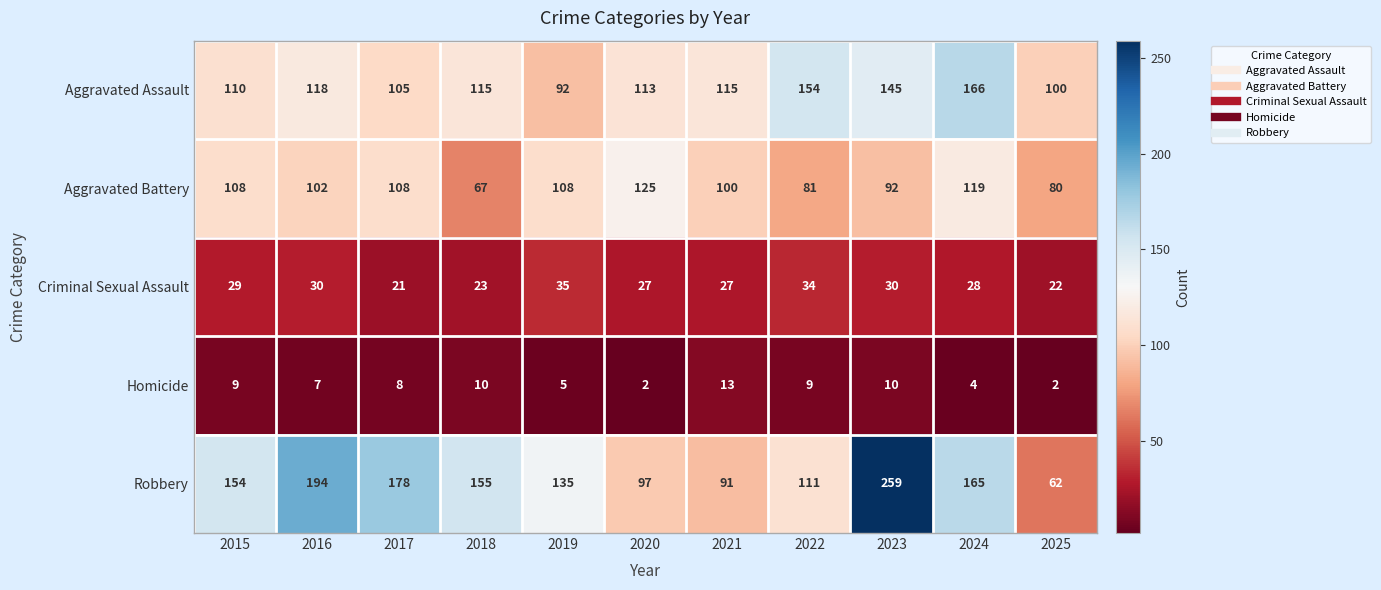

What is the total value across all series at 2025?

266